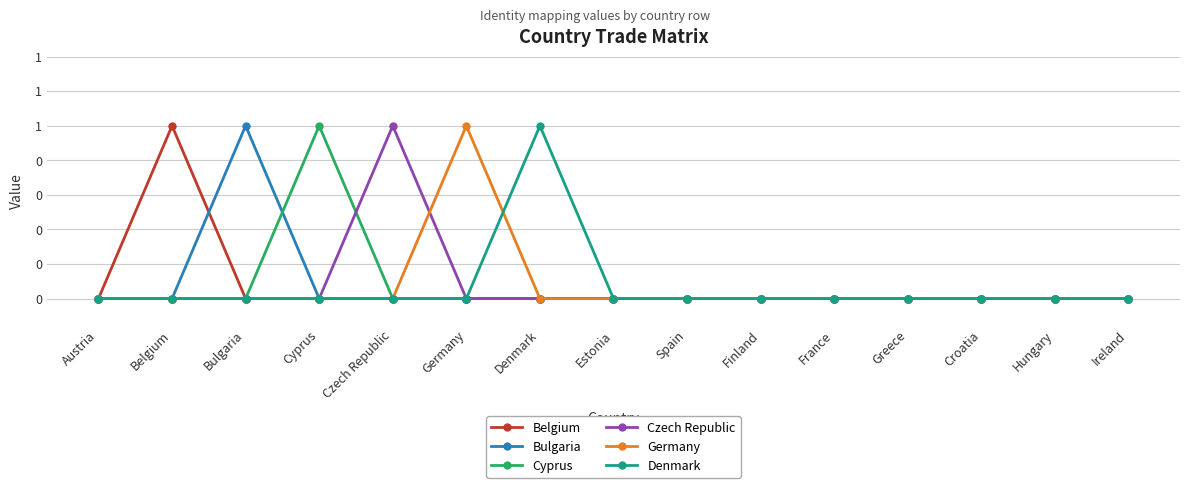

What are all the series names shown in the legend?

Belgium, Bulgaria, Cyprus, Czech Republic, Germany, Denmark